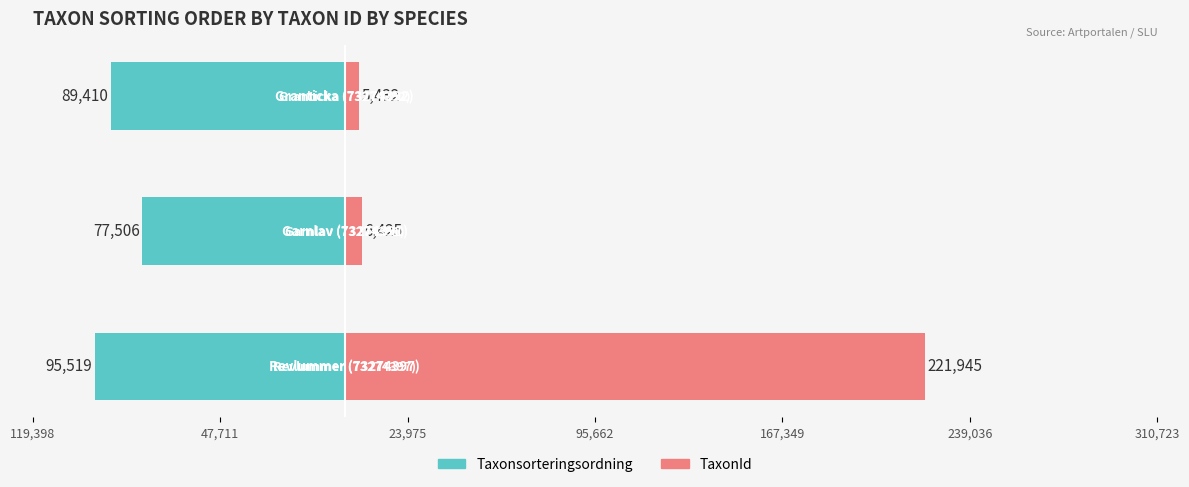

Which series has the largest total across all categories?

TaxonId